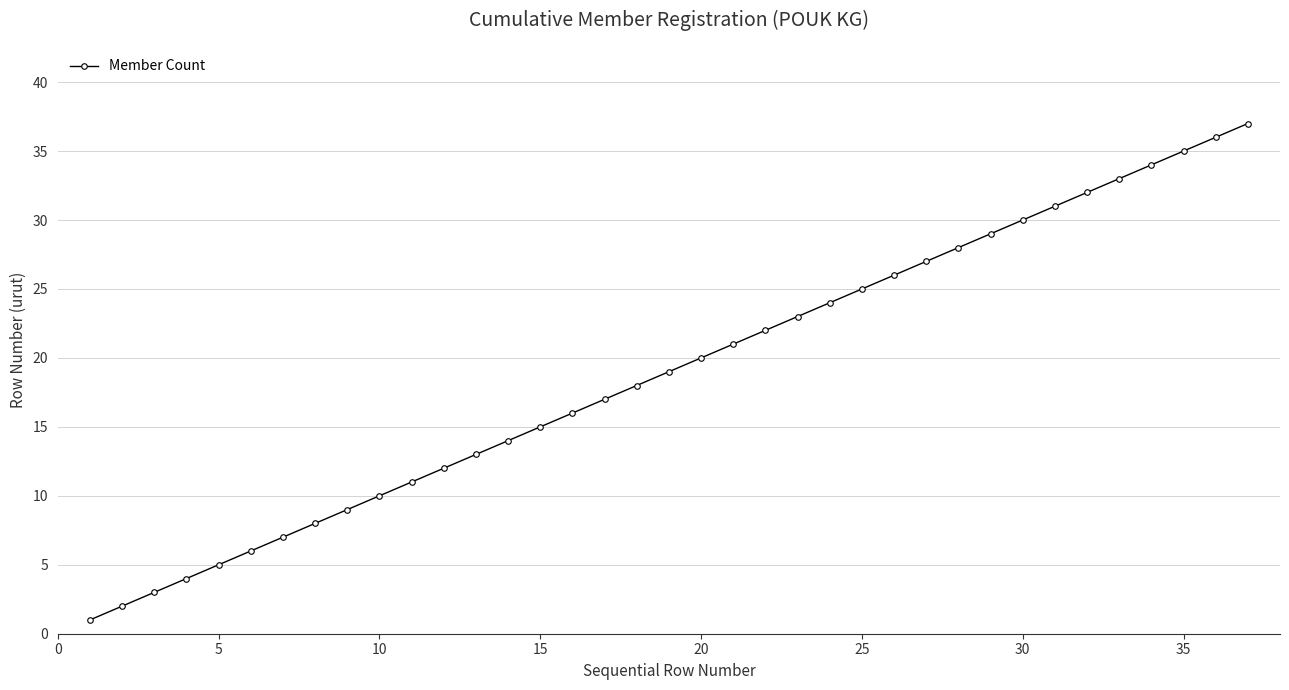

What is the value of the 25th point from the left?

25